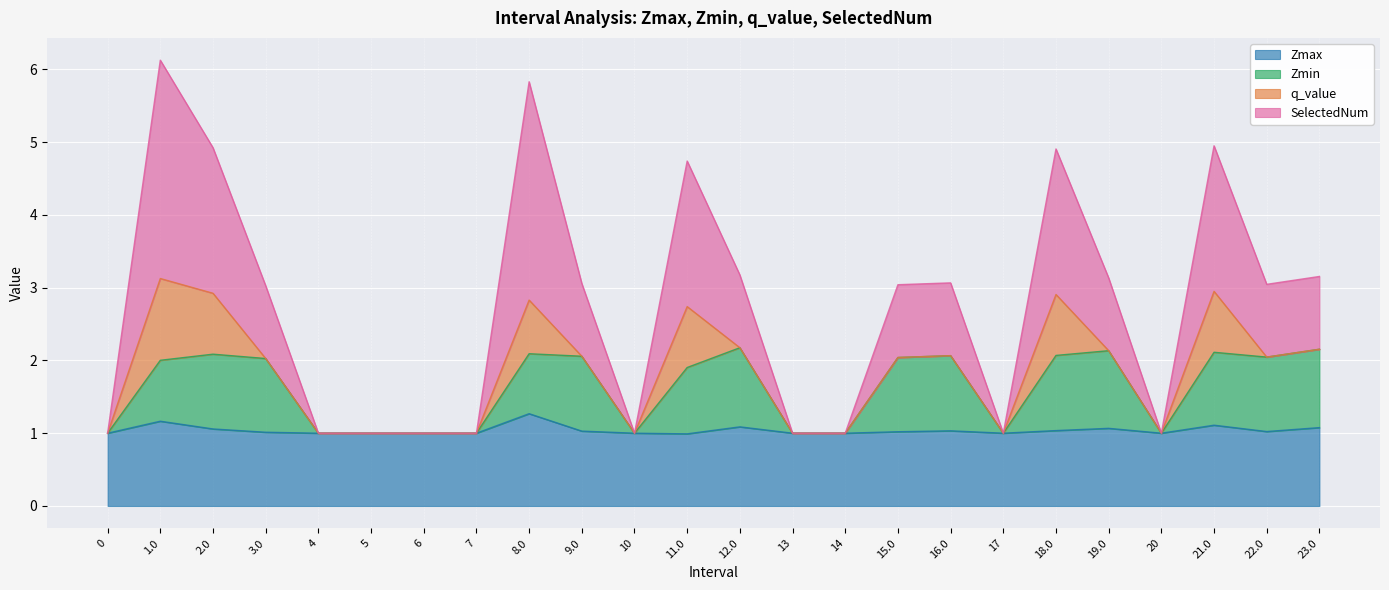

What is the sum of the Zmax values at 9.0 and 19.0?

2.1